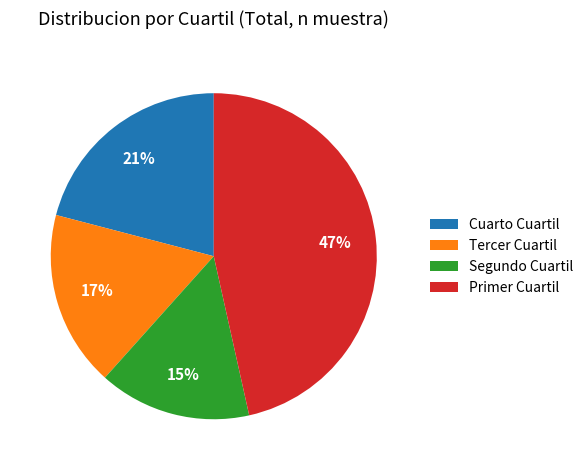

Is there any slice that represents more than half of the pie?

No